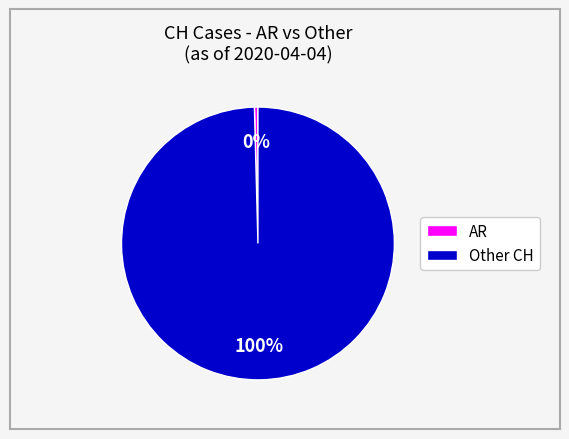

To the nearest percent, what is the average slice percentage?

50%